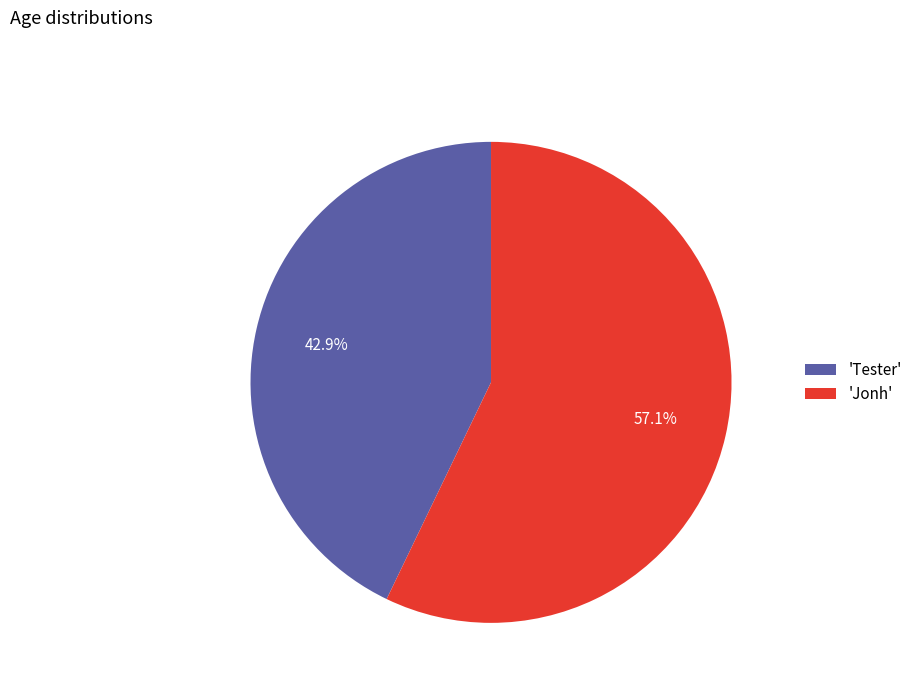

What is the majority slice?

'Jonh'